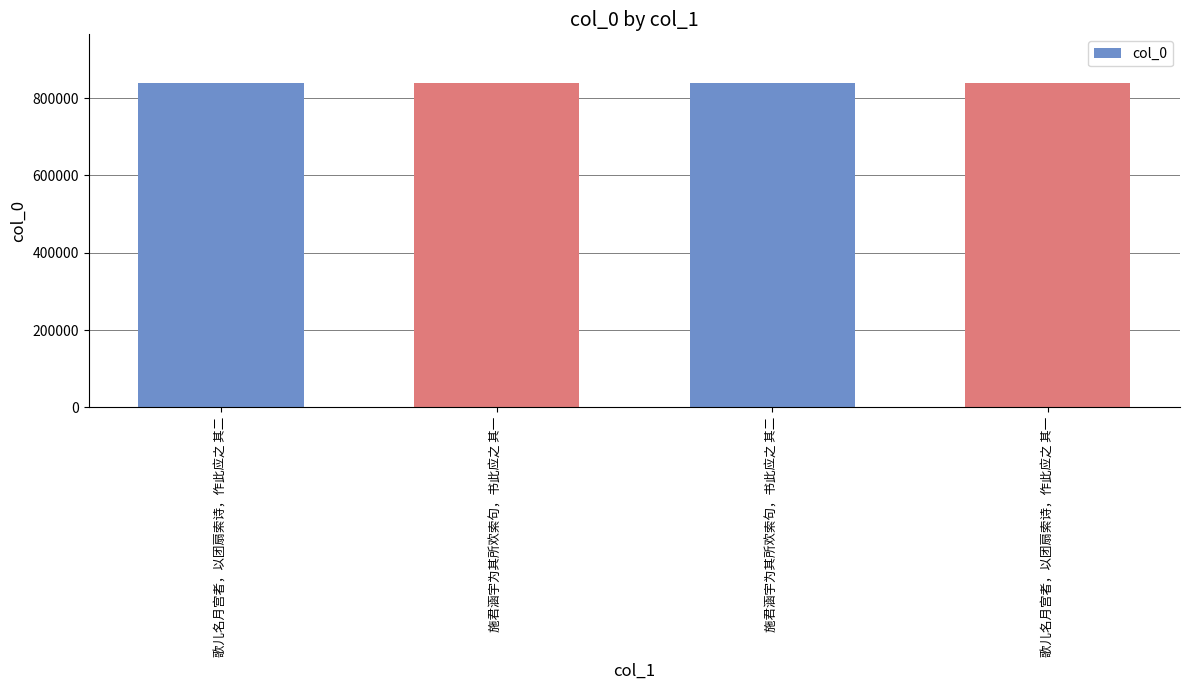

The chart shows a value of 838312 at 歌儿名月宫者，以团扇索诗，作此应之 其二. True or false?

True